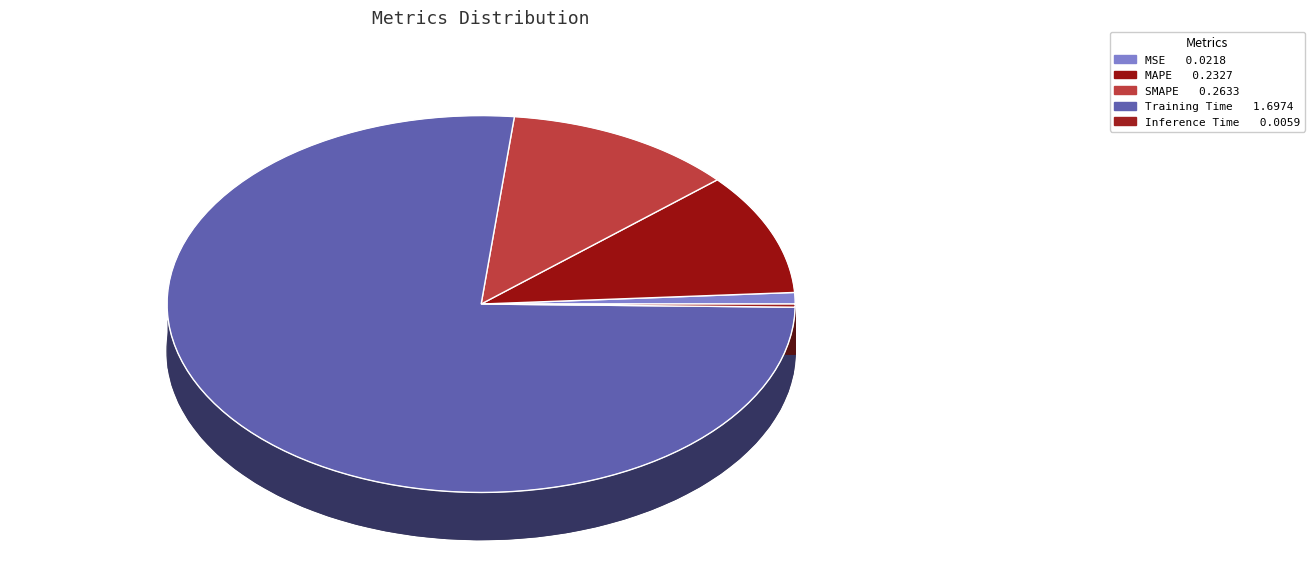

To the nearest percent, what percentage of the pie is MAPE?

10%